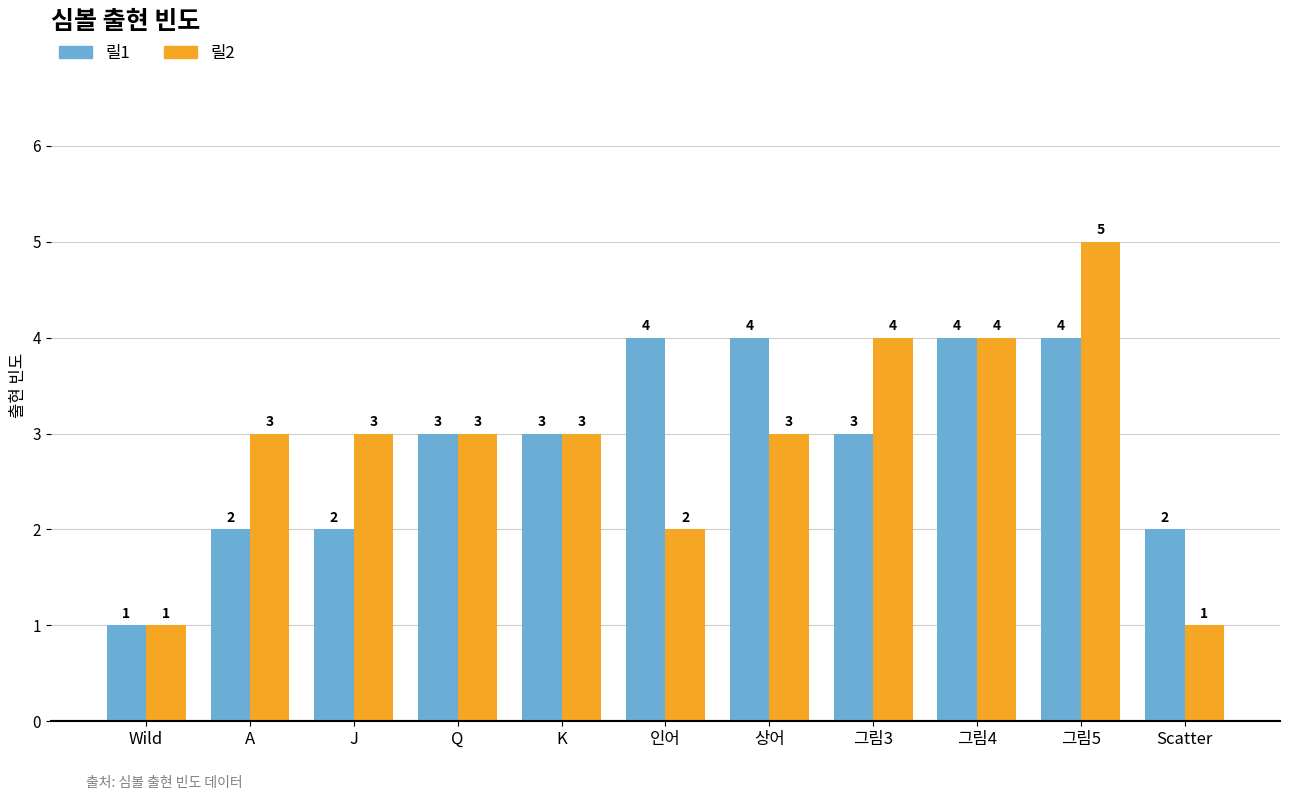

What value does the 릴1 series have at K?

3